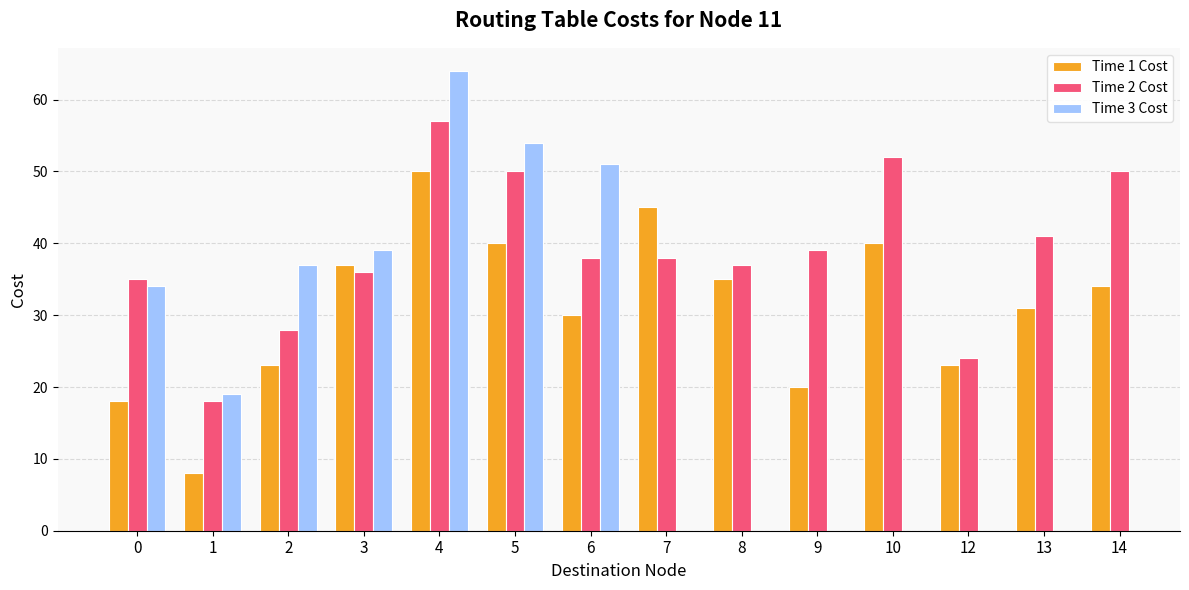

True or false: Time 1 Cost has a value of 6.5 at 6.

False